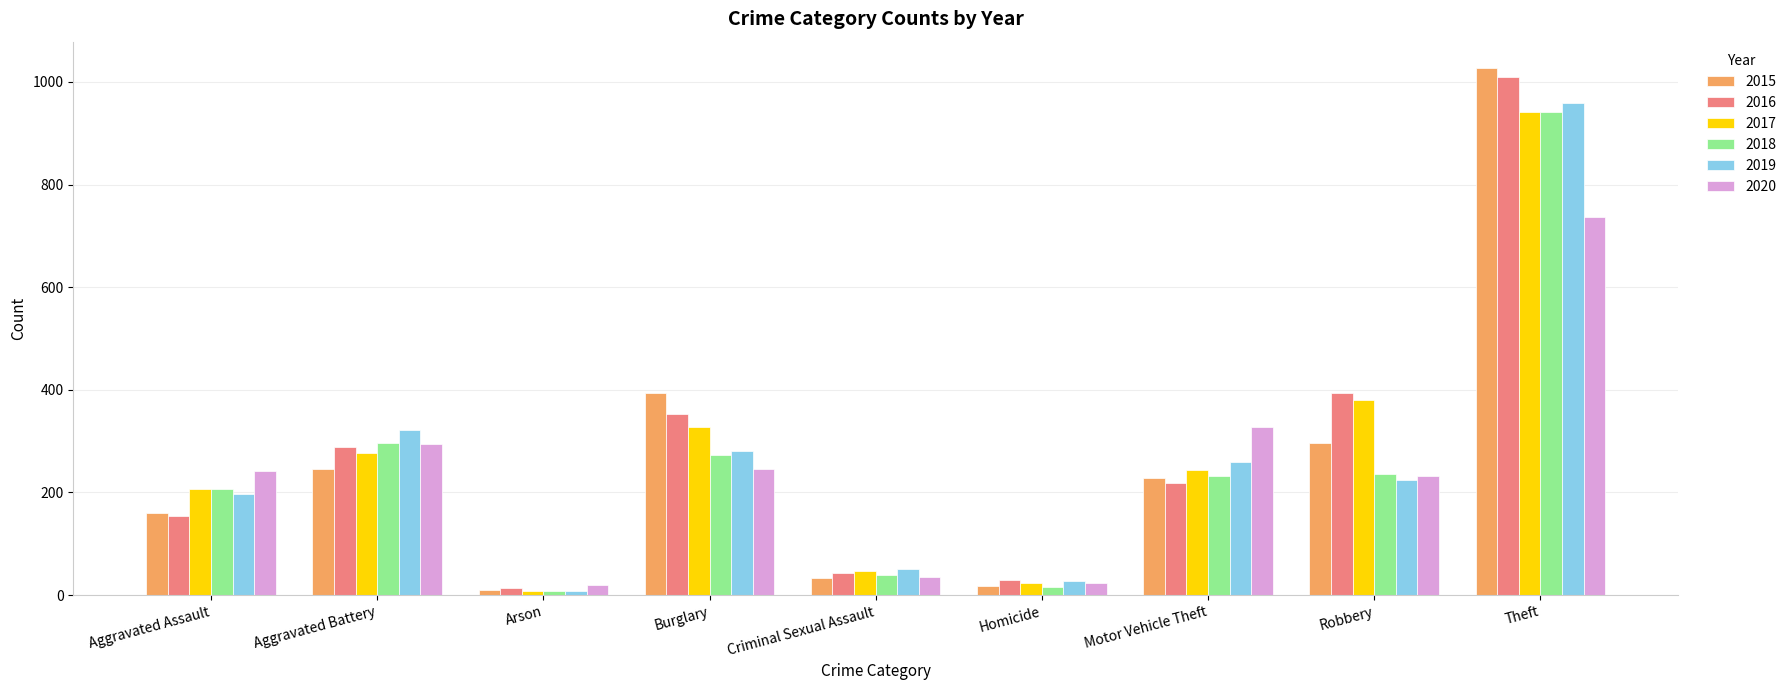

Which label corresponds to the largest value in the chart?

Theft